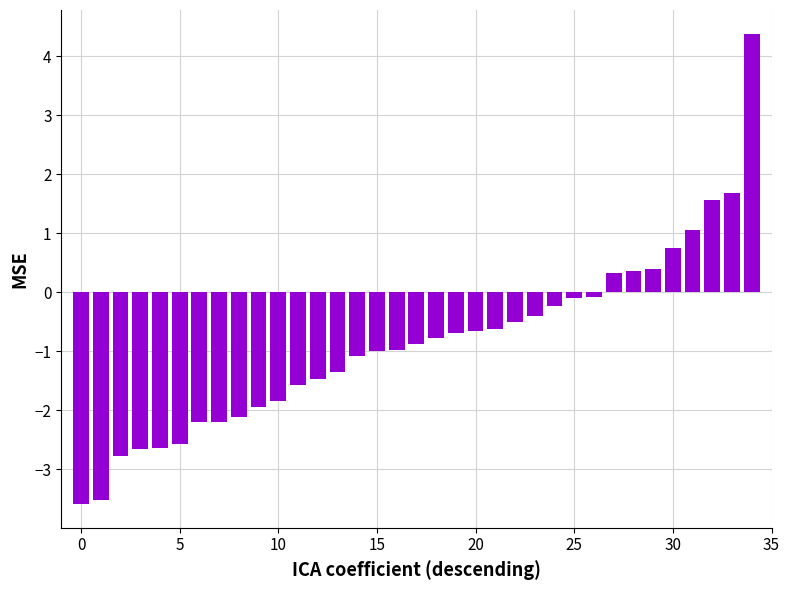

What is the minimum value shown in the chart?

-3.6